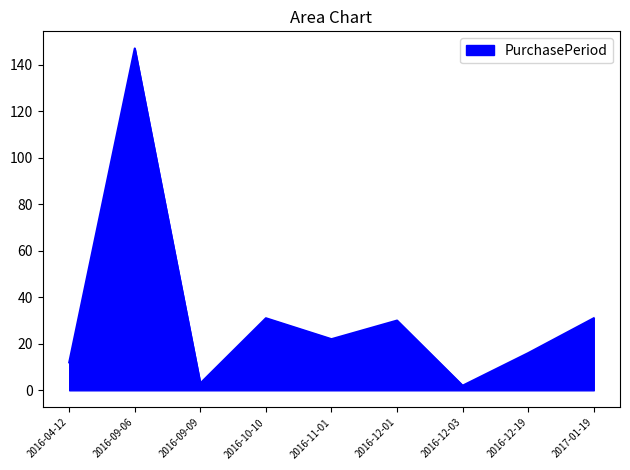

At which category does the data reach its first local peak?

2016-09-06